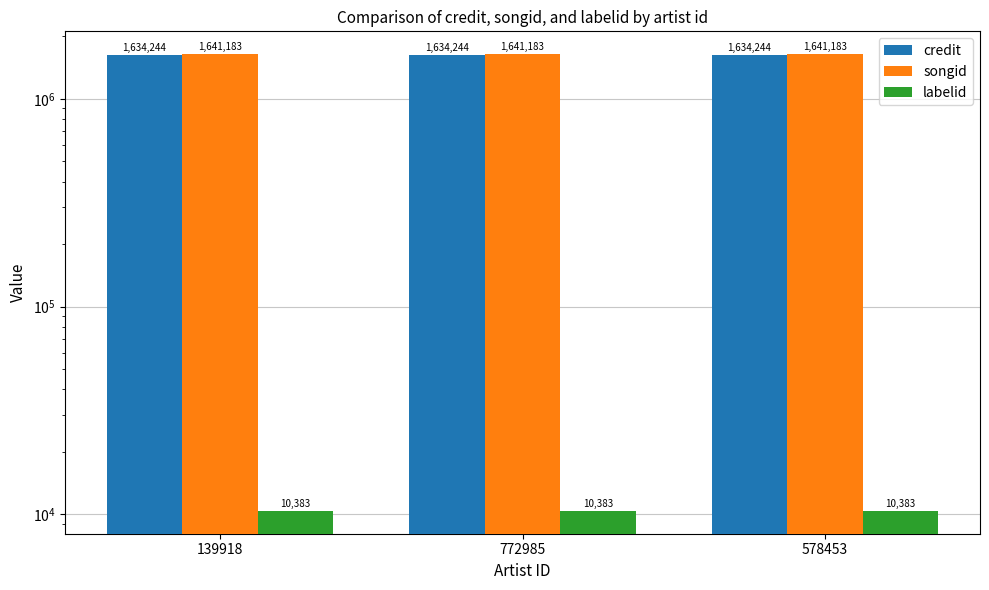

What is the highest value of the credit series?

1634244